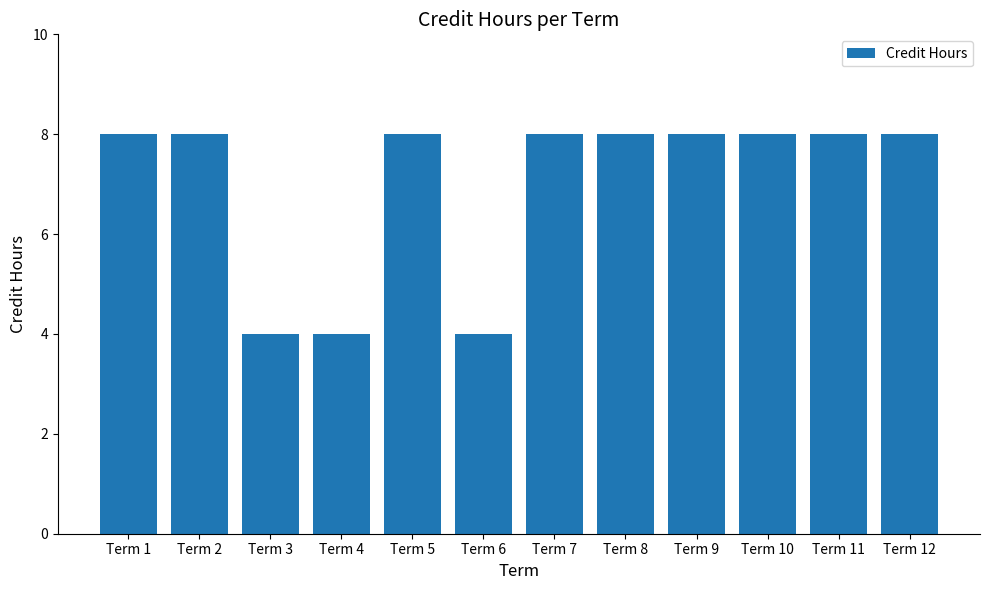

What is the minimum value shown in the chart?

4